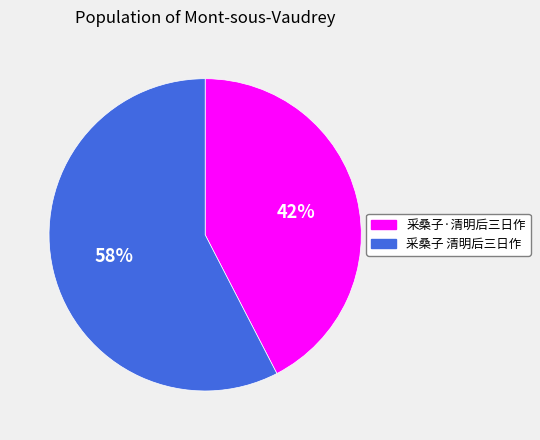

To the nearest percent, what is the combined percentage of 采桑子 清明后三日作 and 采桑子·清明后三日作?

100%